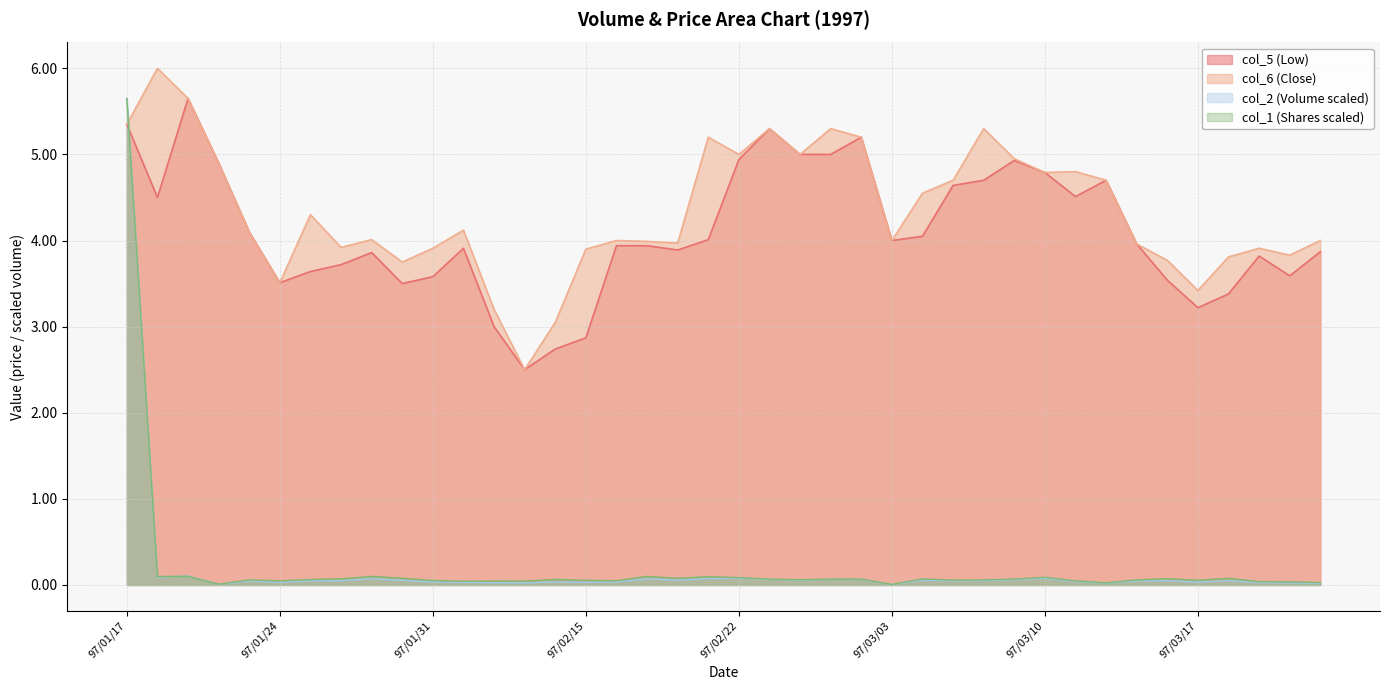

True or false: col_5 has a value of 1.3 at 97/02/19.

False